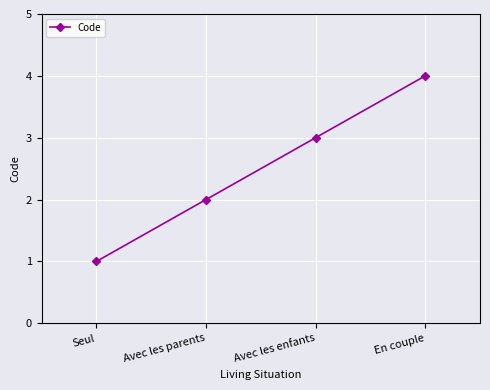

What is the sum of all values?

10